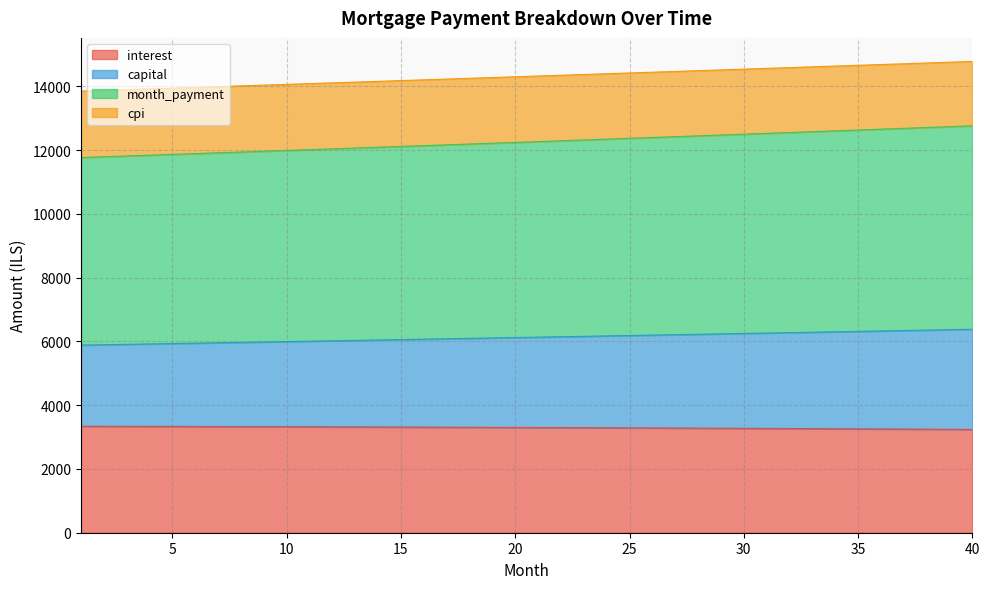

What is the minimum value for interest?

3240.4